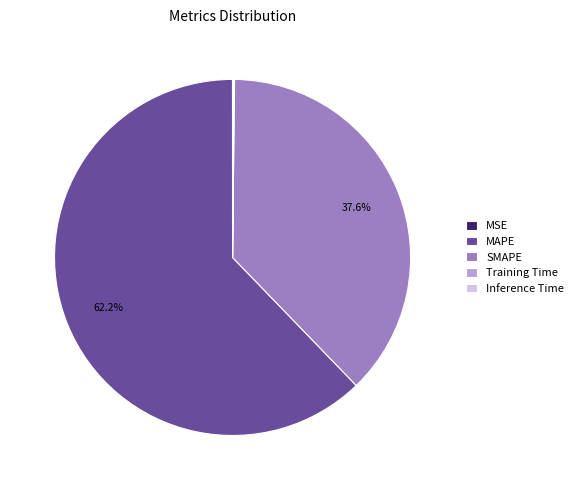

Which slice is the largest?

MAPE